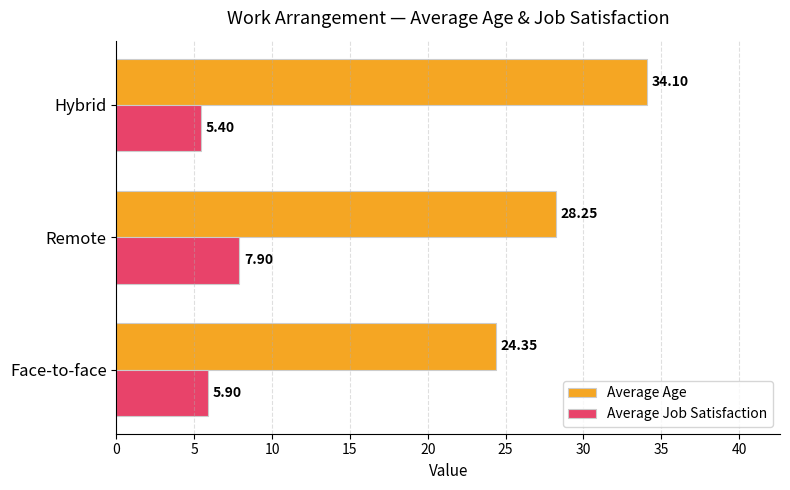

Rank the series at Hybrid from highest to lowest value.

Average Age, Average Job Satisfaction